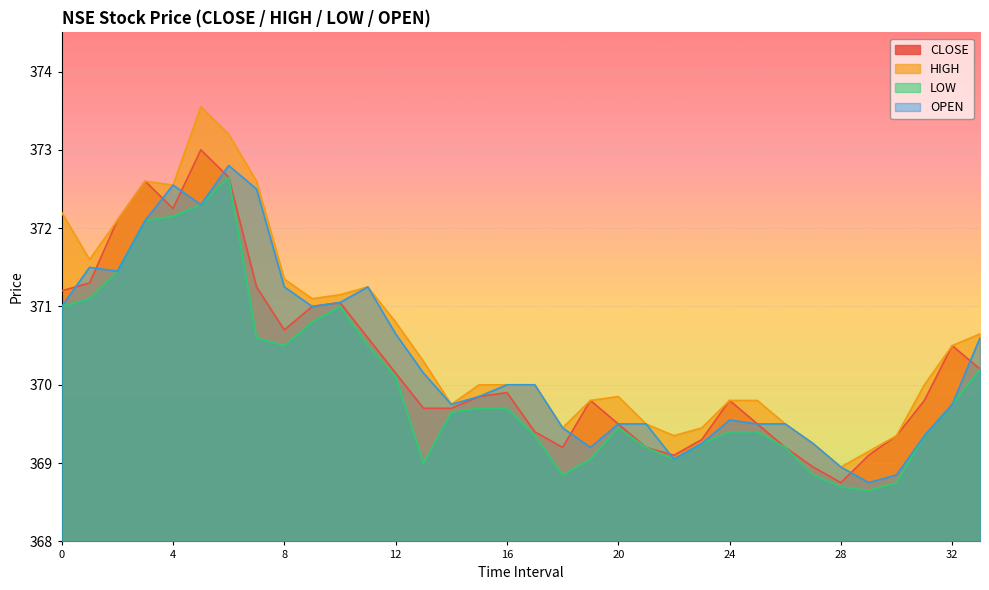

True or false: LOW has more than 2 points higher than both neighbors.

True